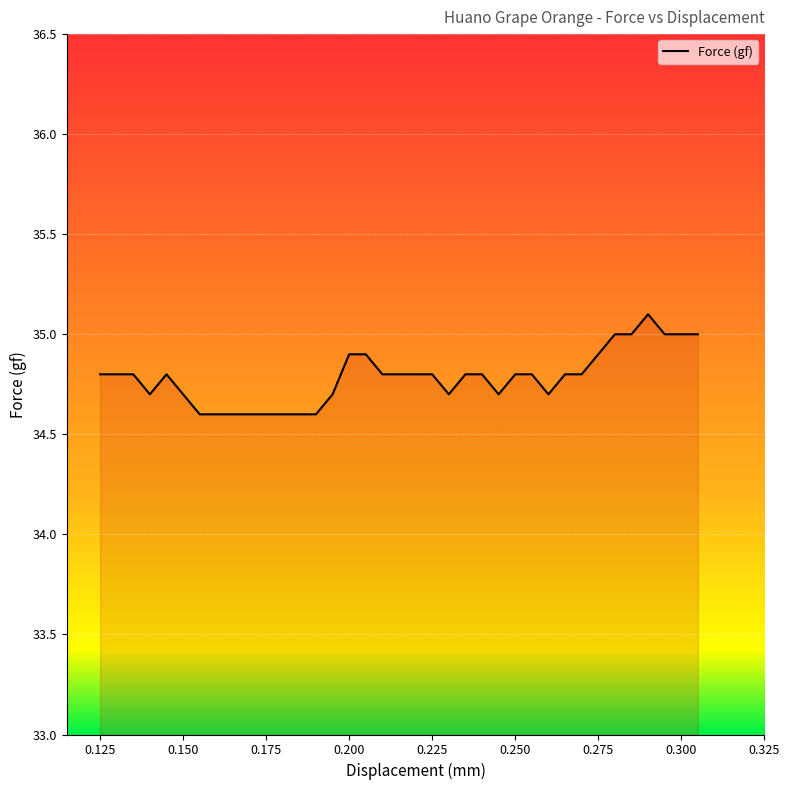

What is the greatest value displayed?

35.1